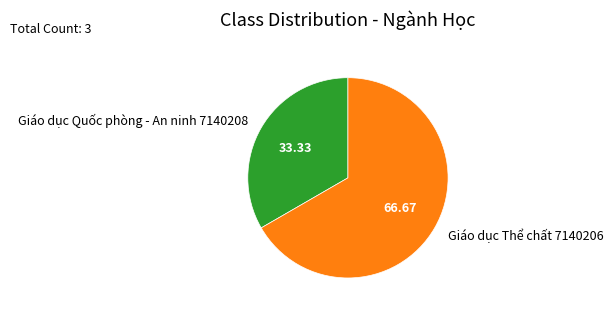

What is the largest slice in the pie chart?

Giáo dục Thể chất 7140206